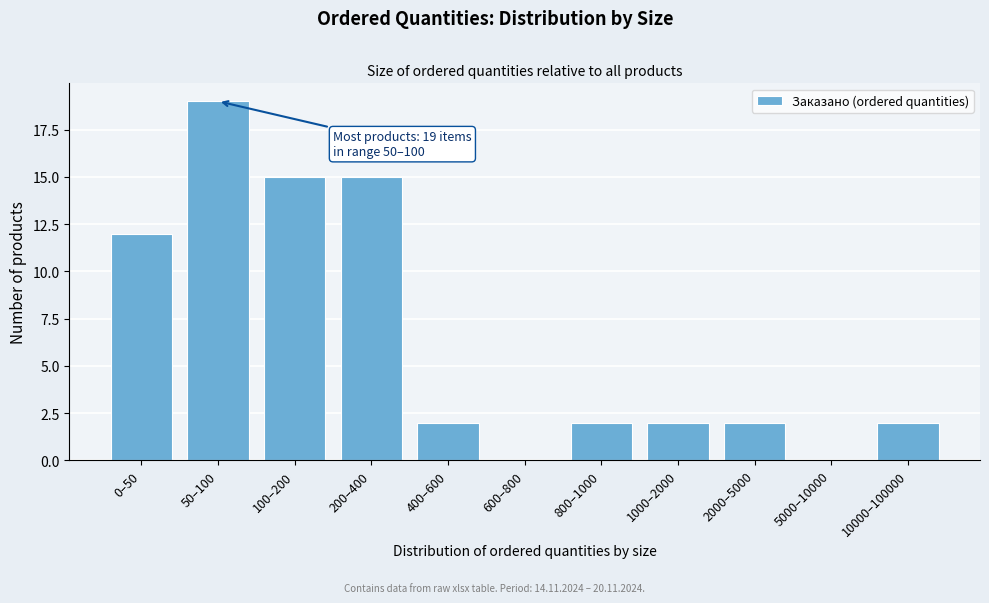

Reading right to left, transcribe all the data shown in this chart.

10000–100000=2	5000–10000=0	2000–5000=2	1000–2000=2	800–1000=2	600–800=0	400–600=2	200–400=15	100–200=15	50–100=19	0–50=12